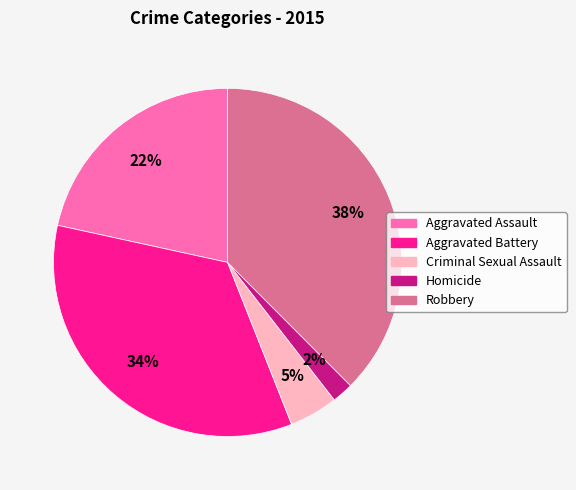

Rank the categories by value from lowest to highest.

Homicide, Criminal Sexual Assault, Aggravated Assault, Aggravated Battery, Robbery